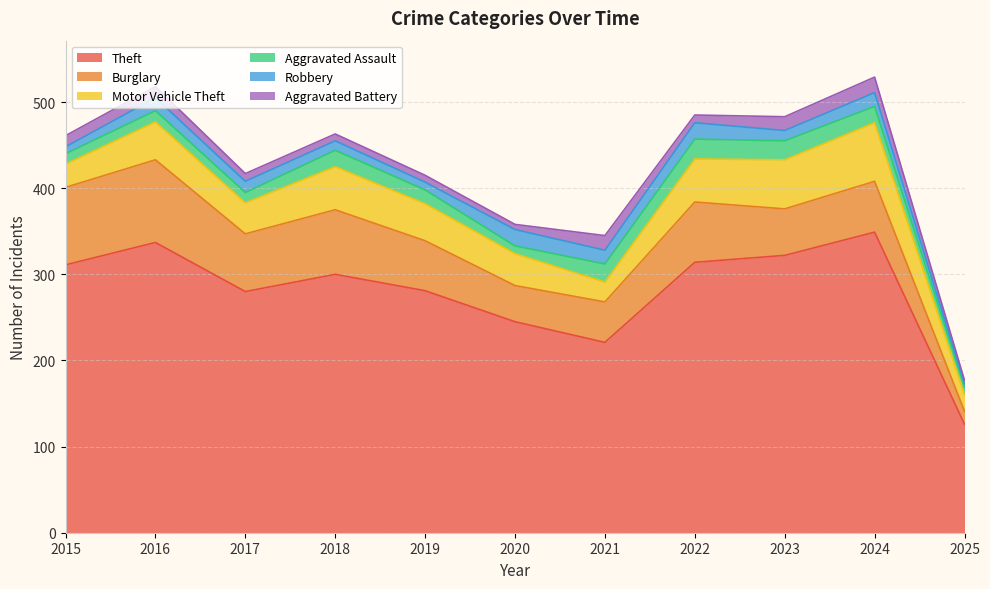

Which series has the largest range (max minus min)?

Theft